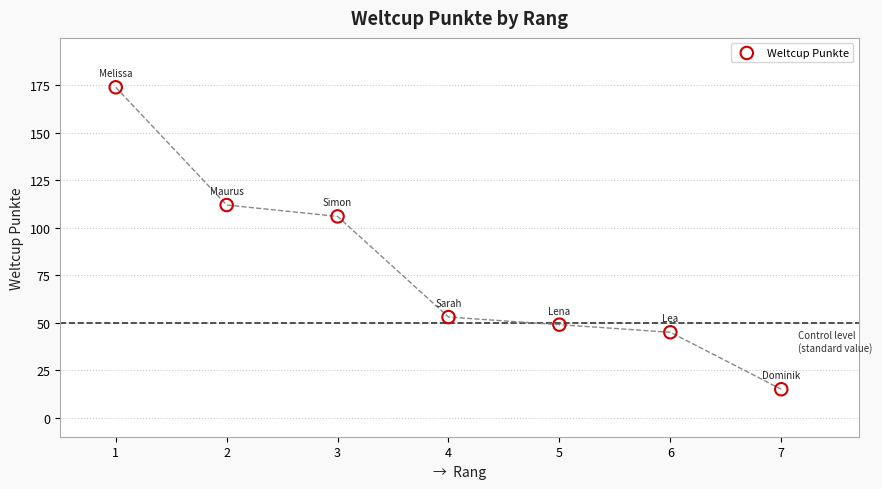

What is the average Y value?

79